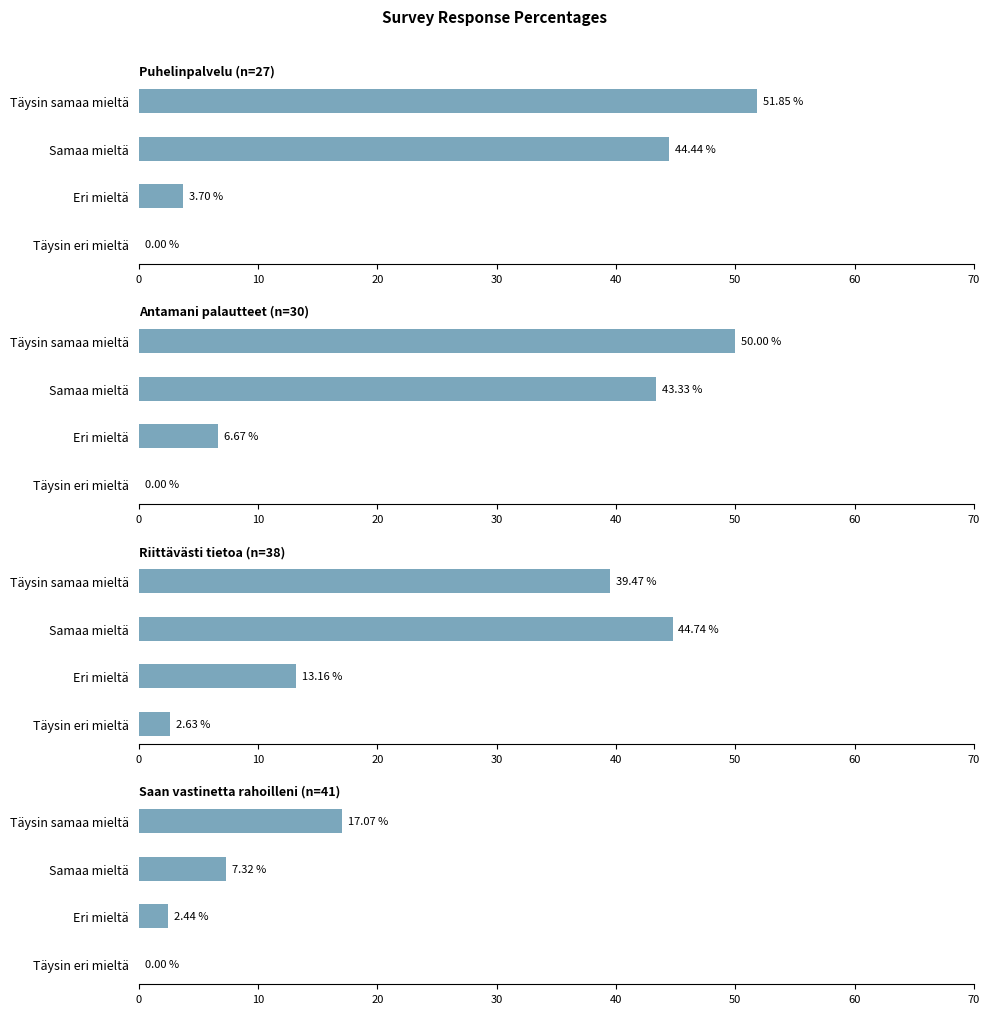

What is the sum of the Saan vastinetta rahoilleni (n=41) values at 30 and 0?

17.1